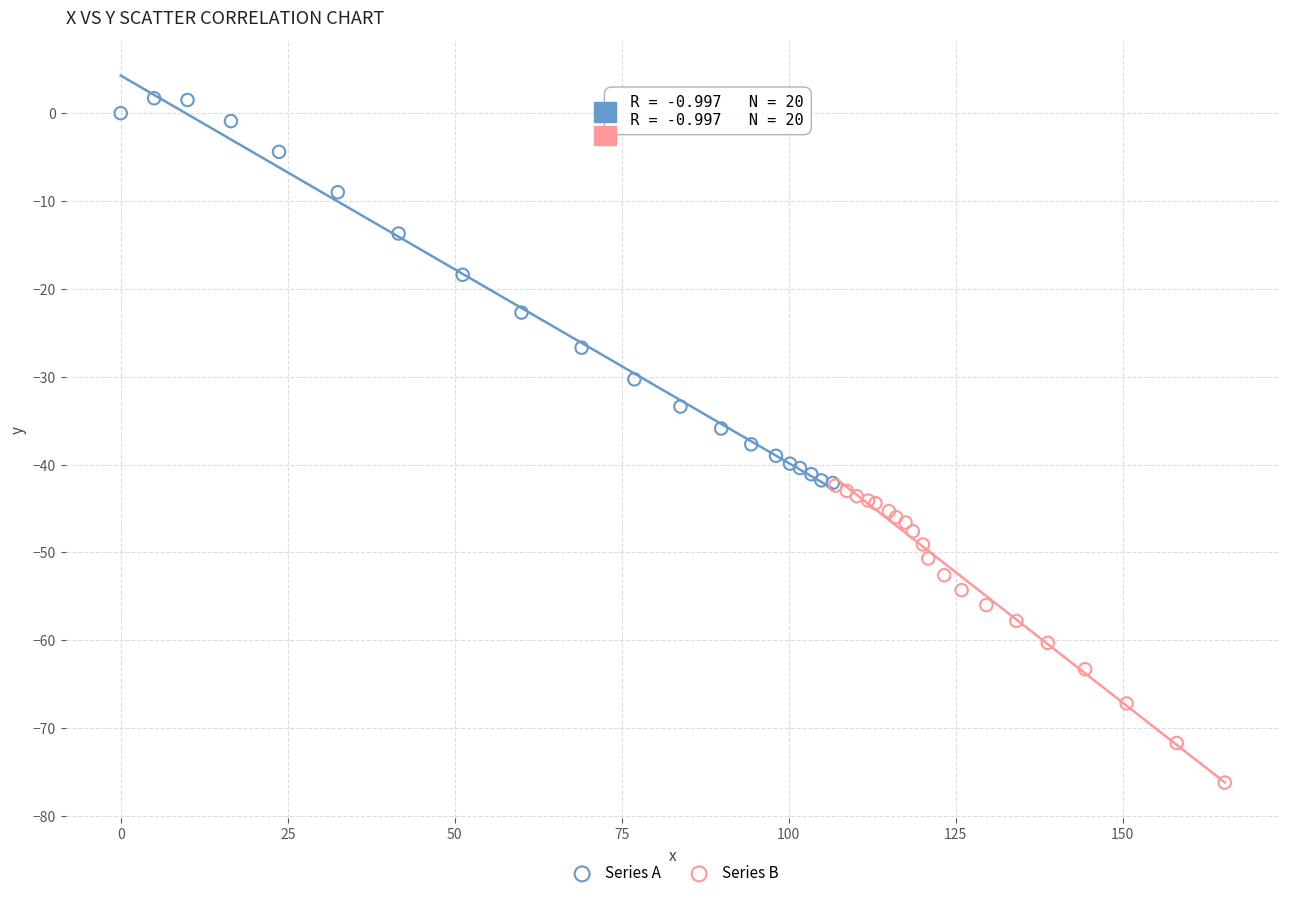

Which series reaches the minimum Y coordinate?

Series B